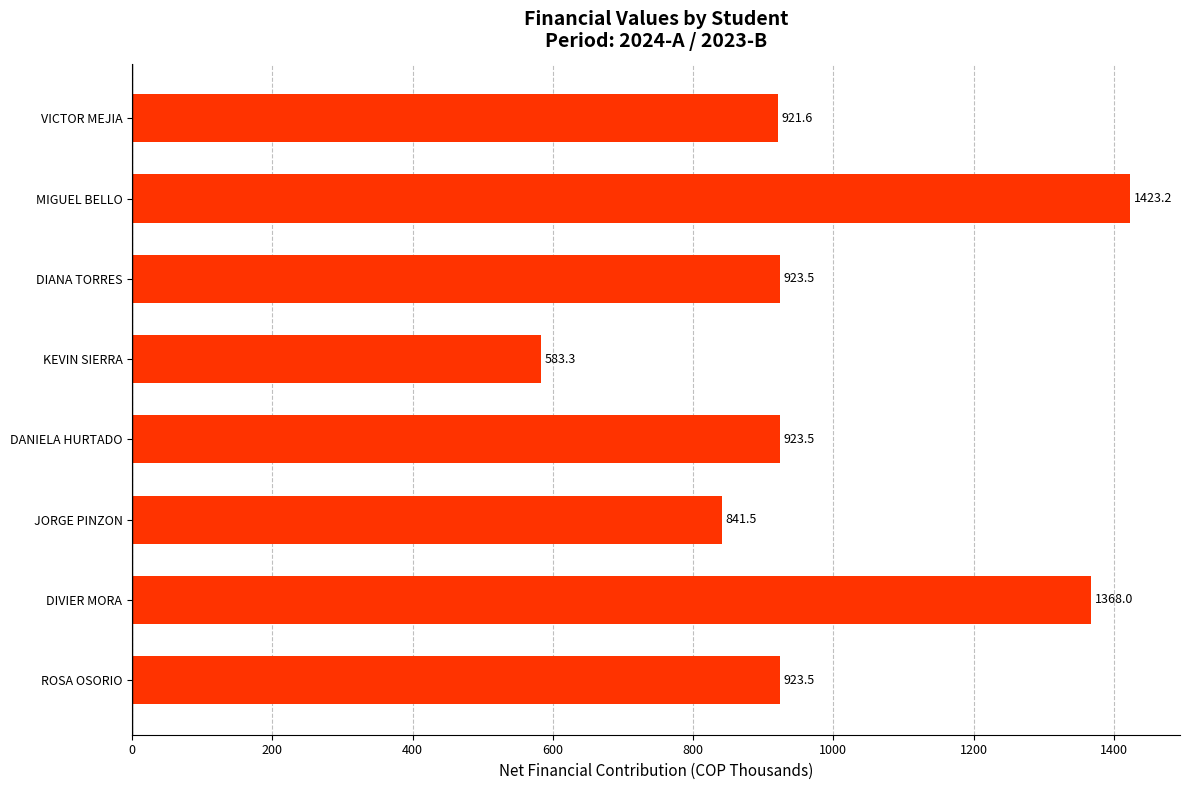

True or false: the data shows 2306.1 at DIVIER MORA.

False